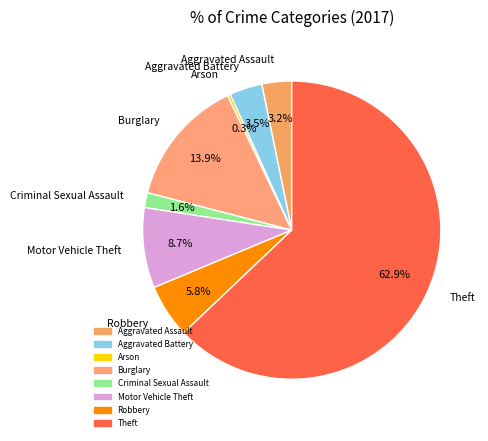

How many segments does this pie chart have?

8